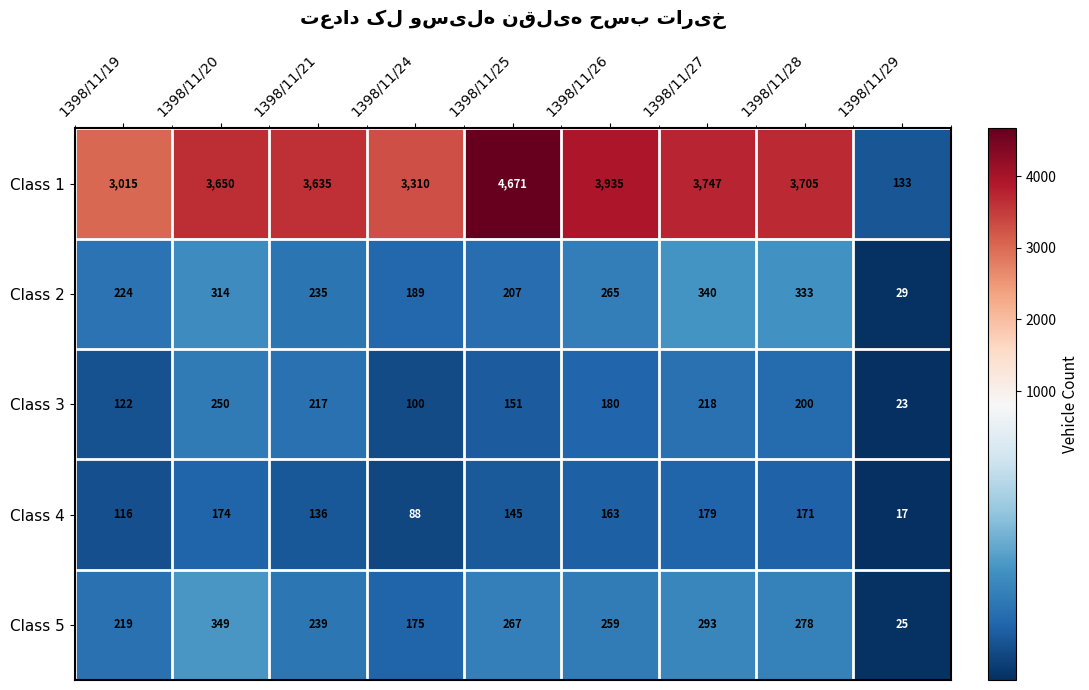

What is the spread (max minus min) of values at 1398/11/19?

2899